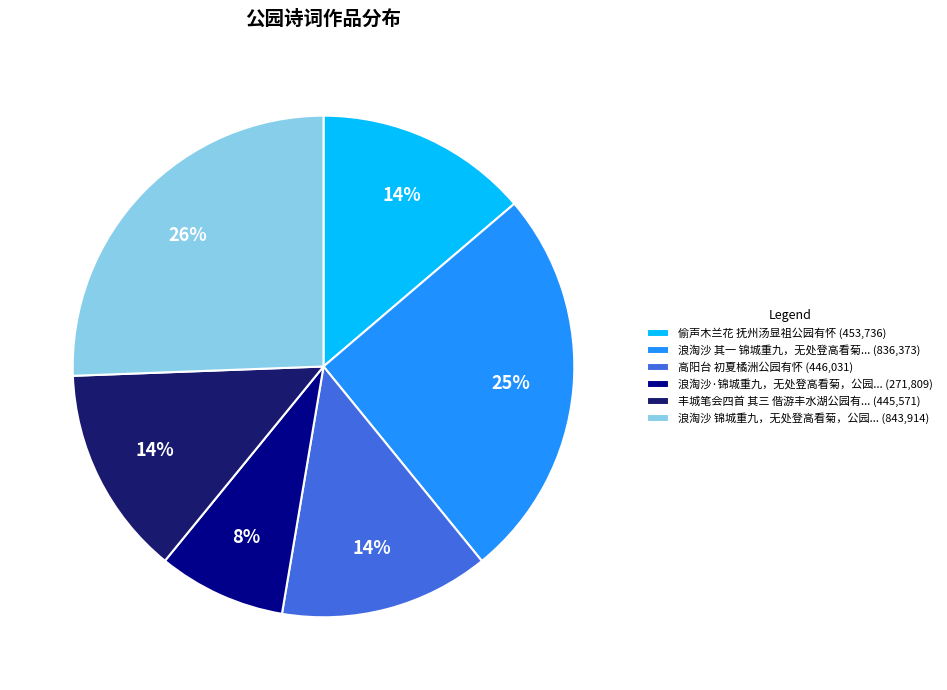

Combined, do 浪淘沙 其一 锦城重九，无处登高看菊... (836,373) and 浪淘沙·锦城重九，无处登高看菊，公园... (271,809) account for over 50%?

No